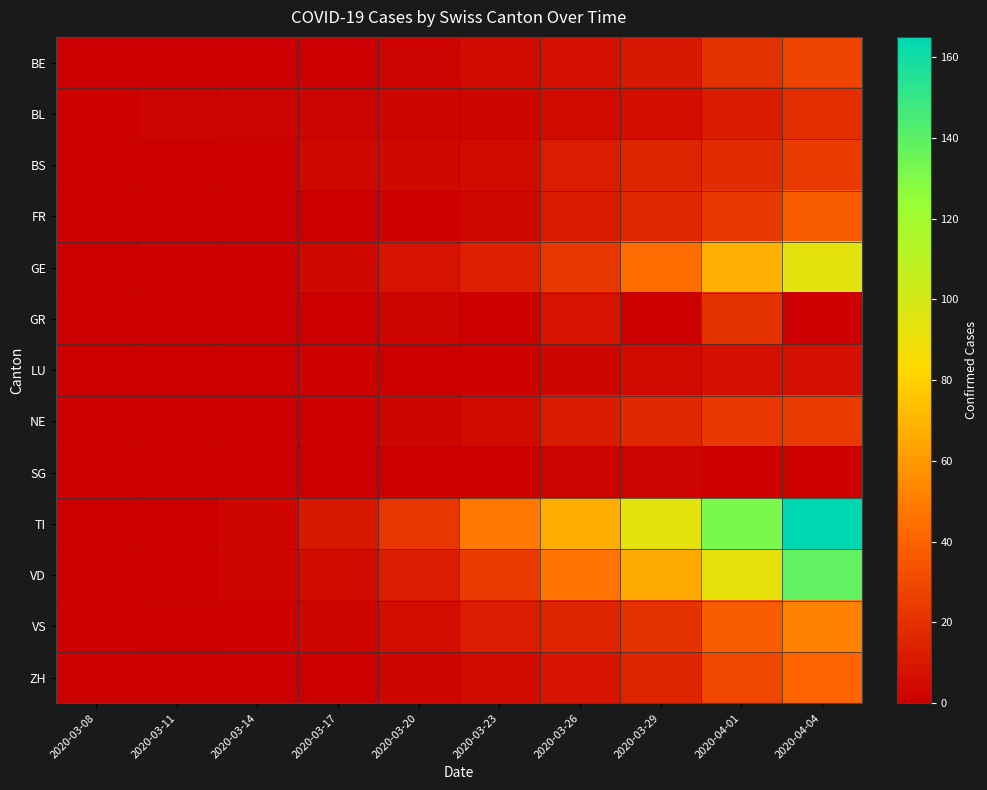

What is the maximum value shown in the chart?

165